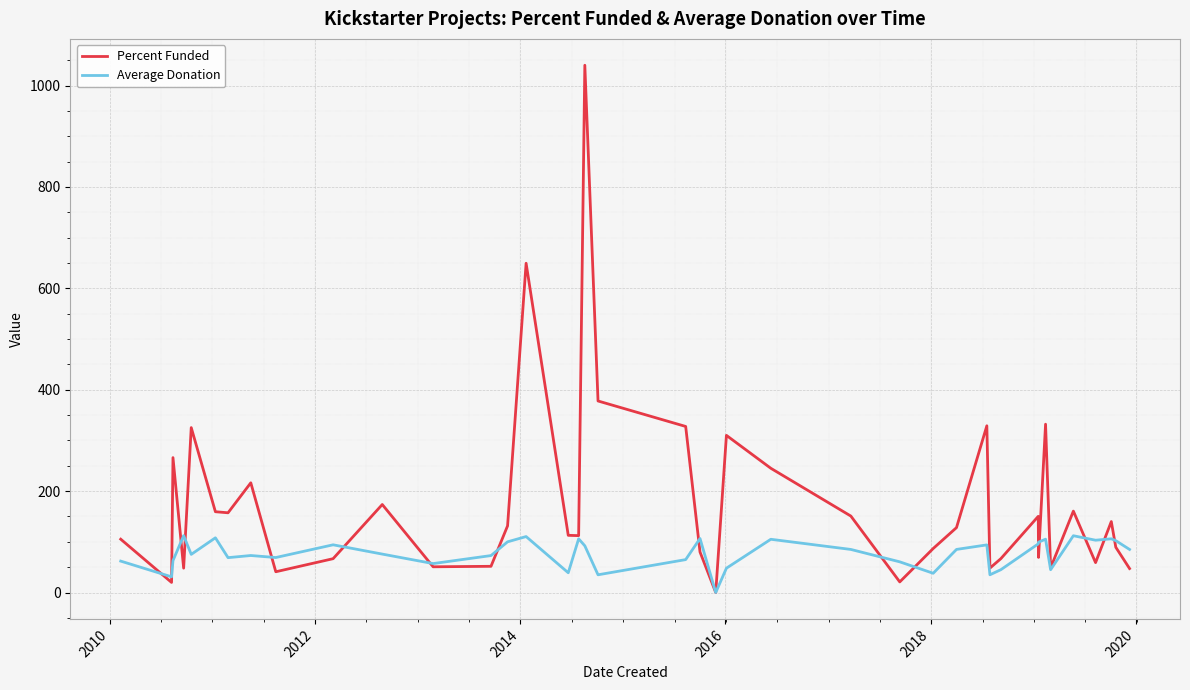

Which series has the widest spread of values?

Percent Funded